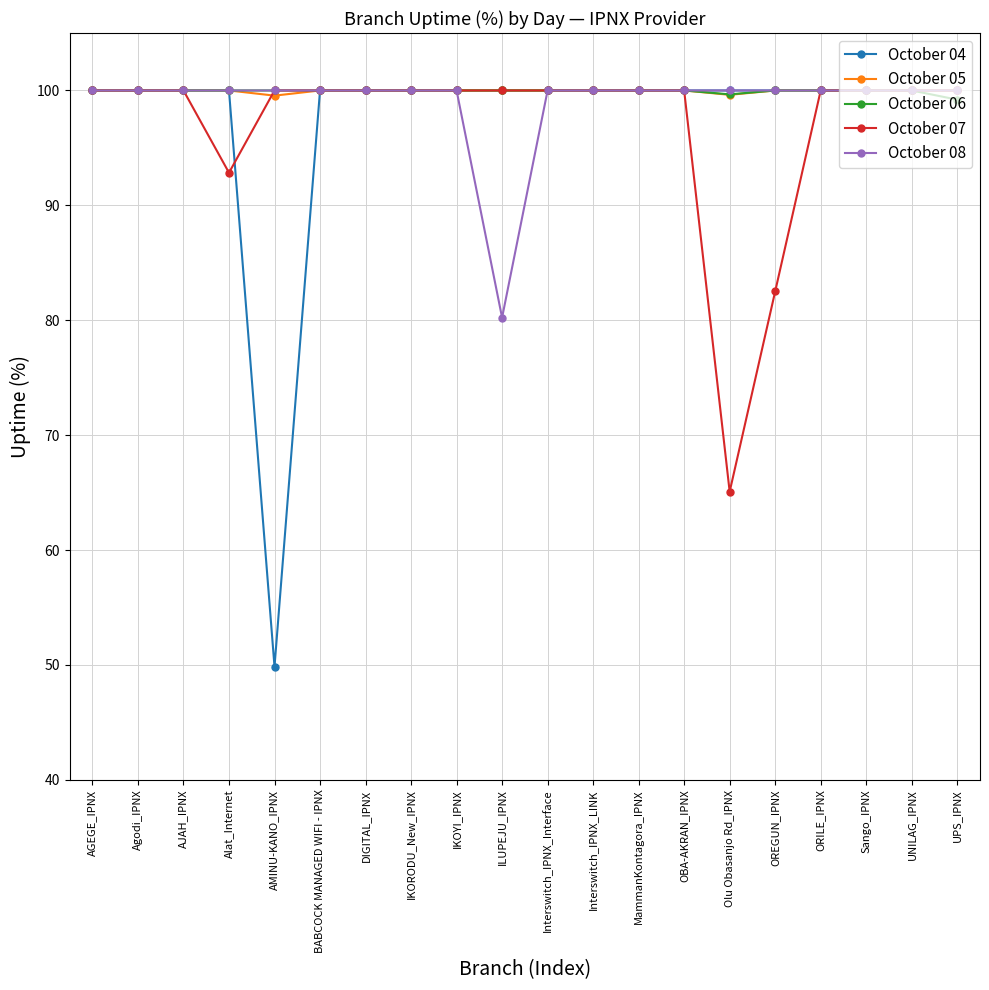

What is the label of the 14th point from the left?

OBA-AKRAN_IPNX